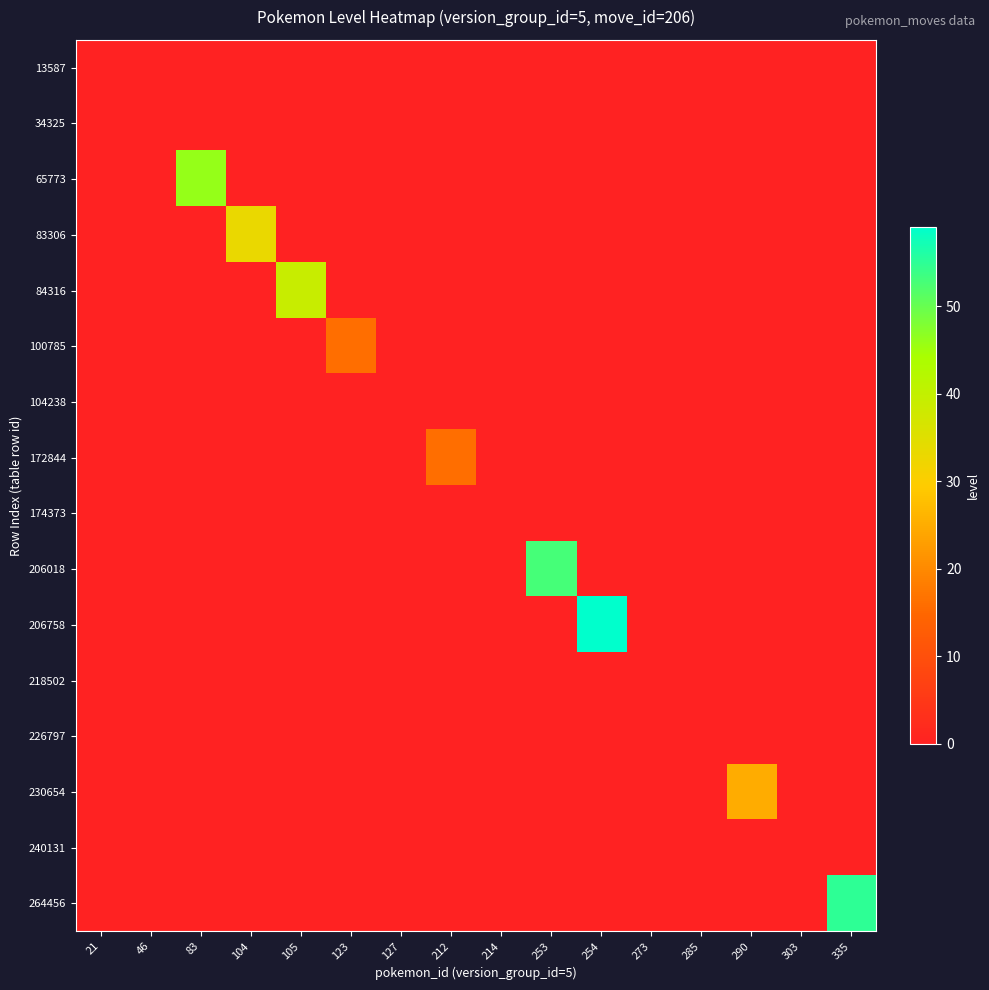

At which category is the sum across all series the highest?

254